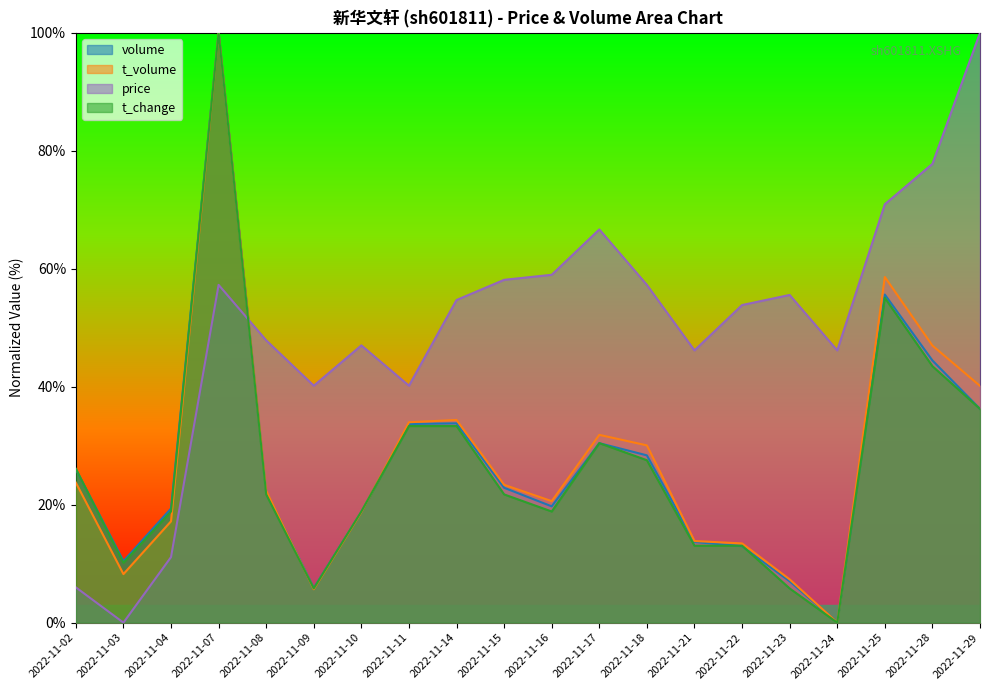

Reading left to right, what are all the values shown in this chart?

volume: 2022-11-02=26.0	2022-11-03=10.4	2022-11-04=19.3	2022-11-07=100.0	2022-11-08=22.3	2022-11-09=5.9	2022-11-10=18.8	2022-11-11=33.7	2022-11-14=33.8	2022-11-15=22.9	2022-11-16=19.7	2022-11-17=30.4	2022-11-18=28.4	2022-11-21=13.7	2022-11-22=13.0	2022-11-23=7.0	2022-11-24=0.0	2022-11-25=55.6	2022-11-28=44.4	2022-11-29=36.2
t_volume: 2022-11-02=23.7	2022-11-03=8.2	2022-11-04=17.2	2022-11-07=100.0	2022-11-08=22.4	2022-11-09=5.7	2022-11-10=18.7	2022-11-11=34.0	2022-11-14=34.4	2022-11-15=23.4	2022-11-16=20.6	2022-11-17=31.8	2022-11-18=30.1	2022-11-21=13.8	2022-11-22=13.4	2022-11-23=7.3	2022-11-24=0.0	2022-11-25=58.6	2022-11-28=47.0	2022-11-29=40.1
price: 2022-11-02=6.0	2022-11-03=0.0	2022-11-04=11.1	2022-11-07=57.3	2022-11-08=47.9	2022-11-09=40.2	2022-11-10=47.0	2022-11-11=40.2	2022-11-14=54.7	2022-11-15=58.1	2022-11-16=59.0	2022-11-17=66.7	2022-11-18=57.3	2022-11-21=46.2	2022-11-22=53.8	2022-11-23=55.6	2022-11-24=46.2	2022-11-25=70.9	2022-11-28=77.8	2022-11-29=100.0
t_change: 2022-11-02=26.1	2022-11-03=10.1	2022-11-04=18.8	2022-11-07=100.0	2022-11-08=21.7	2022-11-09=5.8	2022-11-10=18.8	2022-11-11=33.3	2022-11-14=33.3	2022-11-15=21.7	2022-11-16=18.8	2022-11-17=30.4	2022-11-18=27.5	2022-11-21=13.0	2022-11-22=13.0	2022-11-23=5.8	2022-11-24=0.0	2022-11-25=55.1	2022-11-28=43.5	2022-11-29=36.2